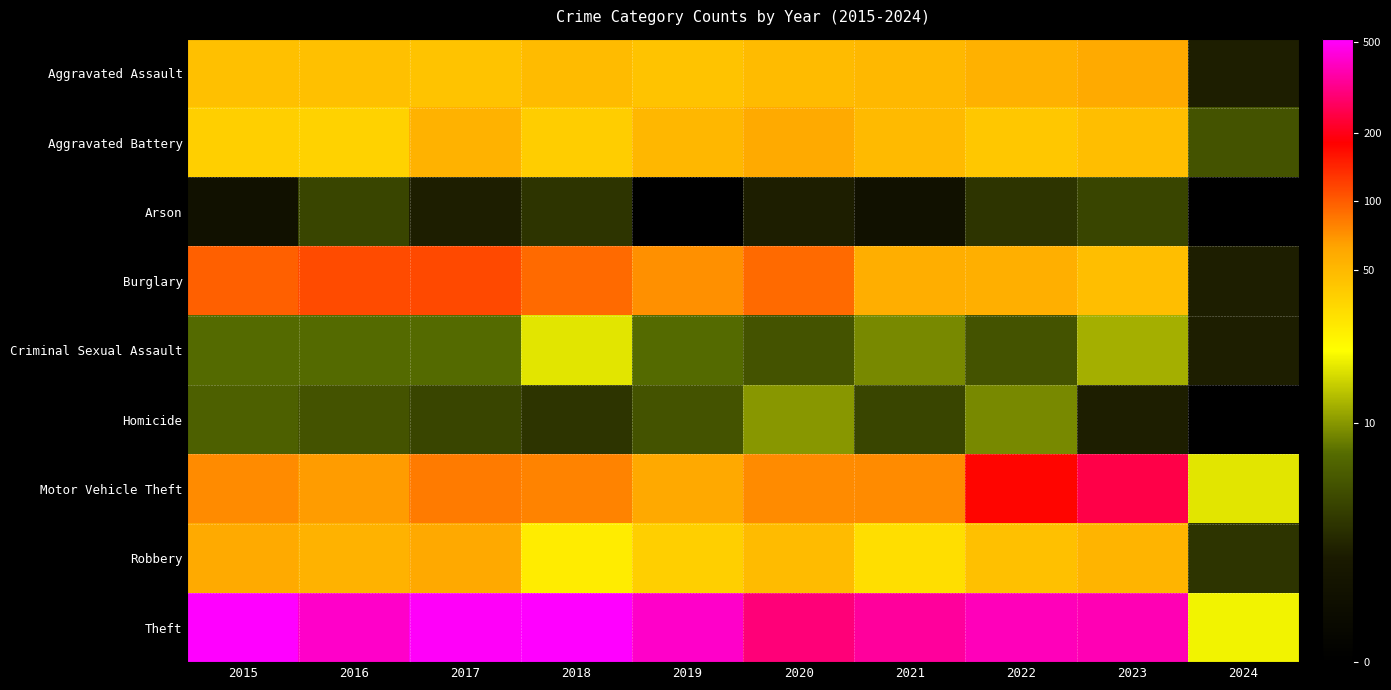

How many data points does each series have?

10